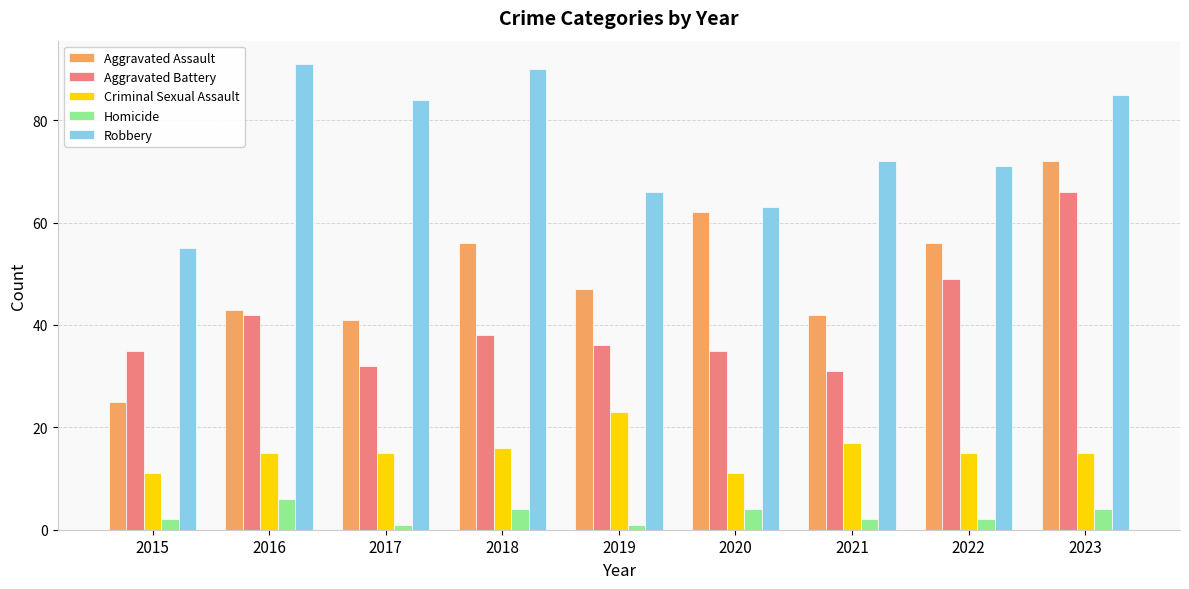

Between 2018 and 2022, which series saw the biggest shift?

Robbery